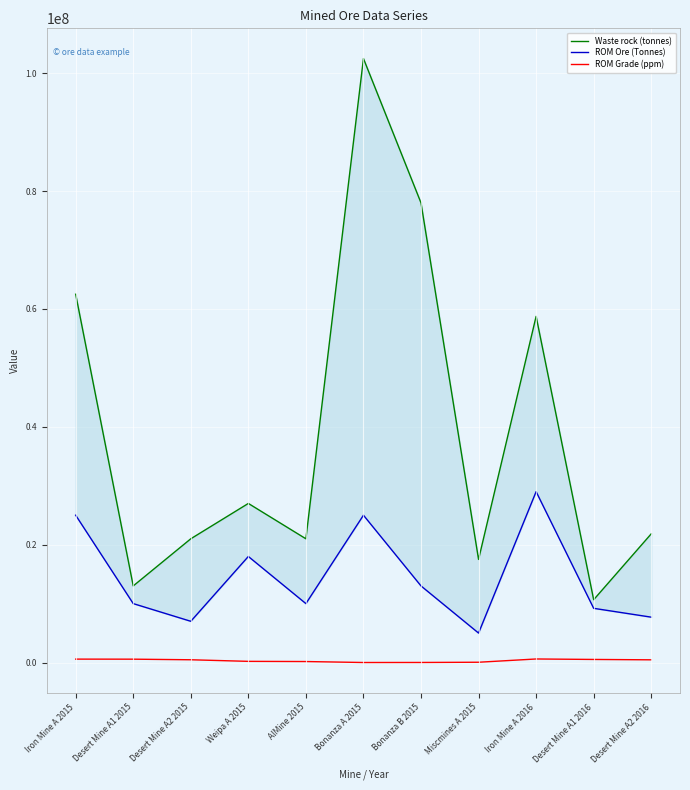

True or false: ROM Grade (ppm) and Waste rock (tonnes) cross at least once.

False